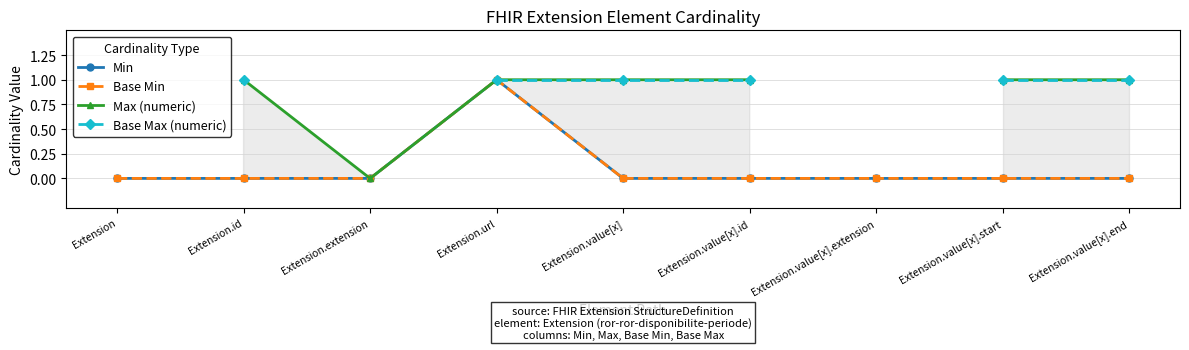

How many positive values does the Max (numeric) series have?

6